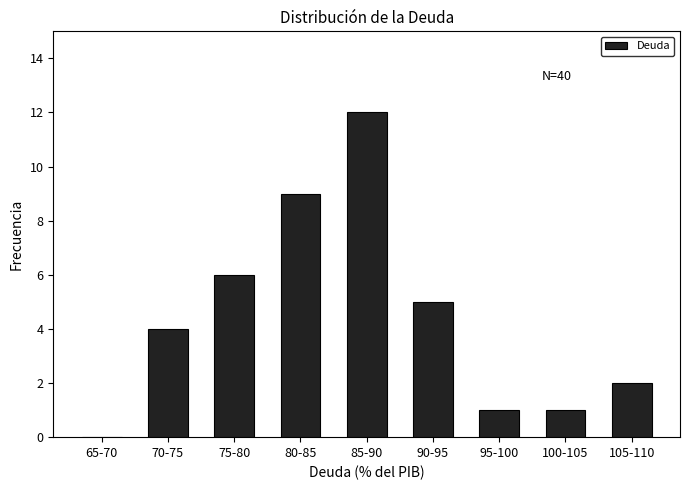

Reading left to right, list all the values displayed in this chart.

65-70=0	70-75=4	75-80=6	80-85=9	85-90=12	90-95=5	95-100=1	100-105=1	105-110=2